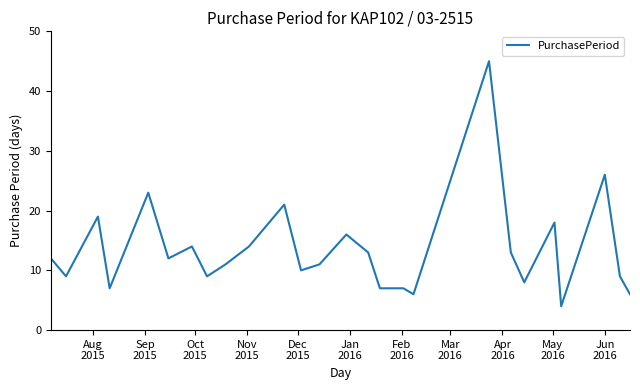

What is the minimum value shown in the chart?

4